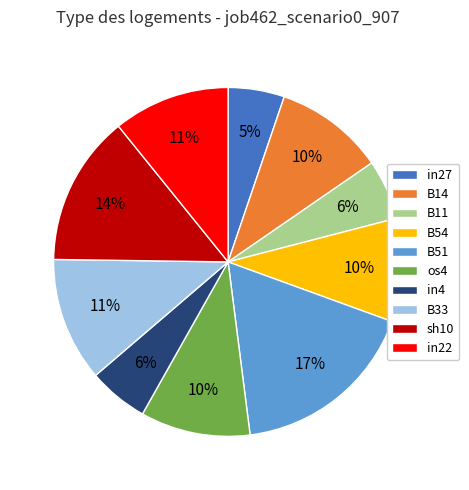

How many segments does this pie chart have?

10